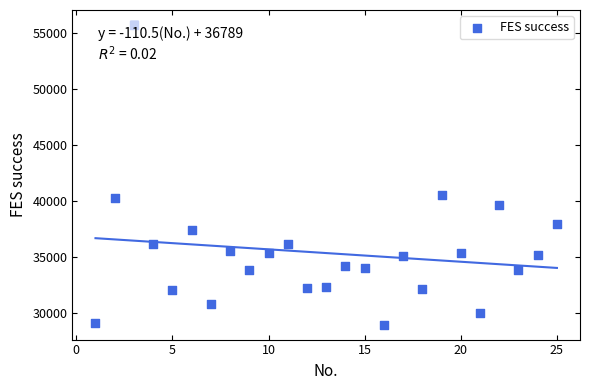

What is the range of Y values (max minus min)?

26692